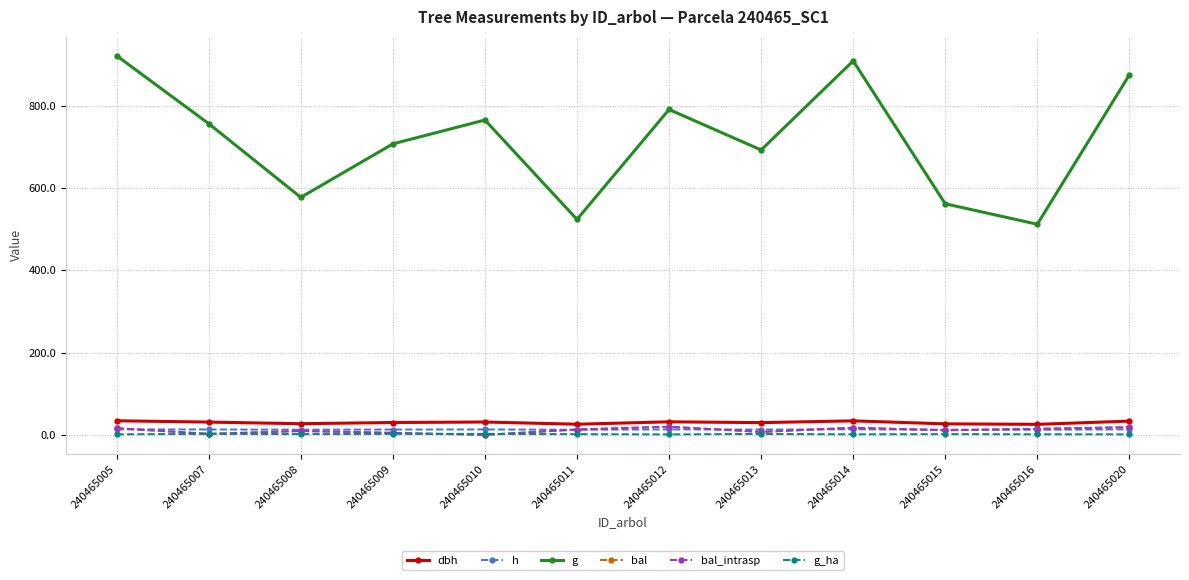

List the labels in order of bal_intrasp value, smallest first.

240465010, 240465007, 240465009, 240465013, 240465008, 240465015, 240465011, 240465016, 240465005, 240465014, 240465020, 240465012